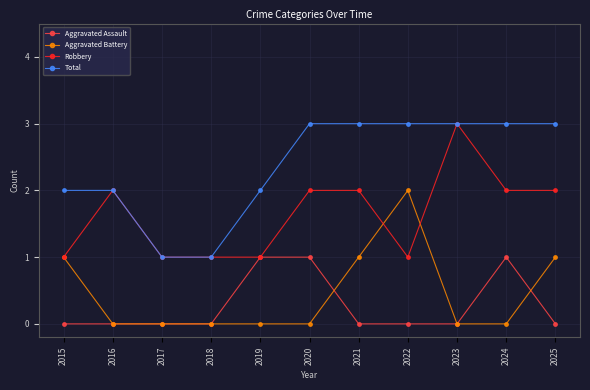

What is the sum of all Robbery values?

18